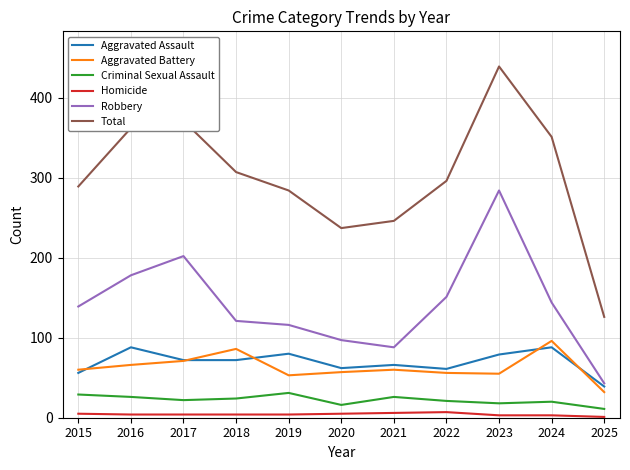

Which series has the largest total across all categories?

Total